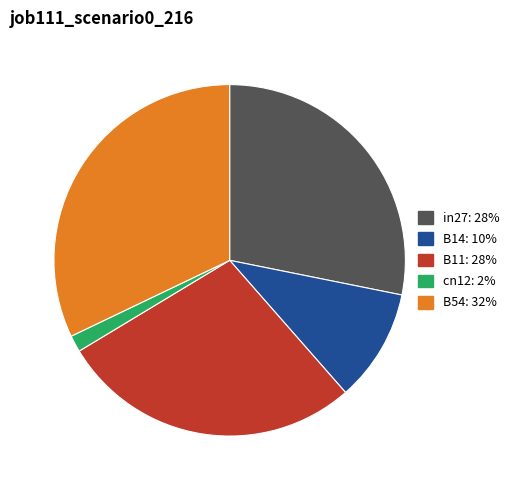

Does any single category account for the majority?

No